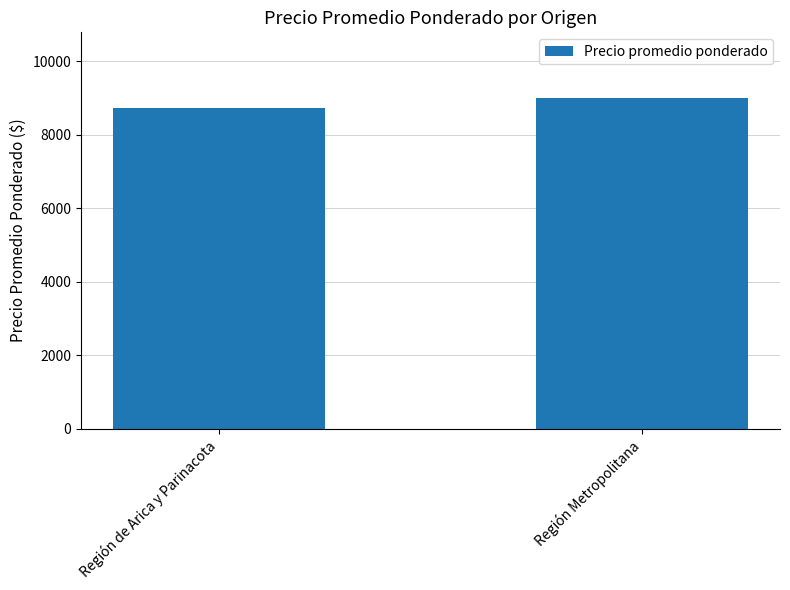

Does the chart contain any negative values?

No